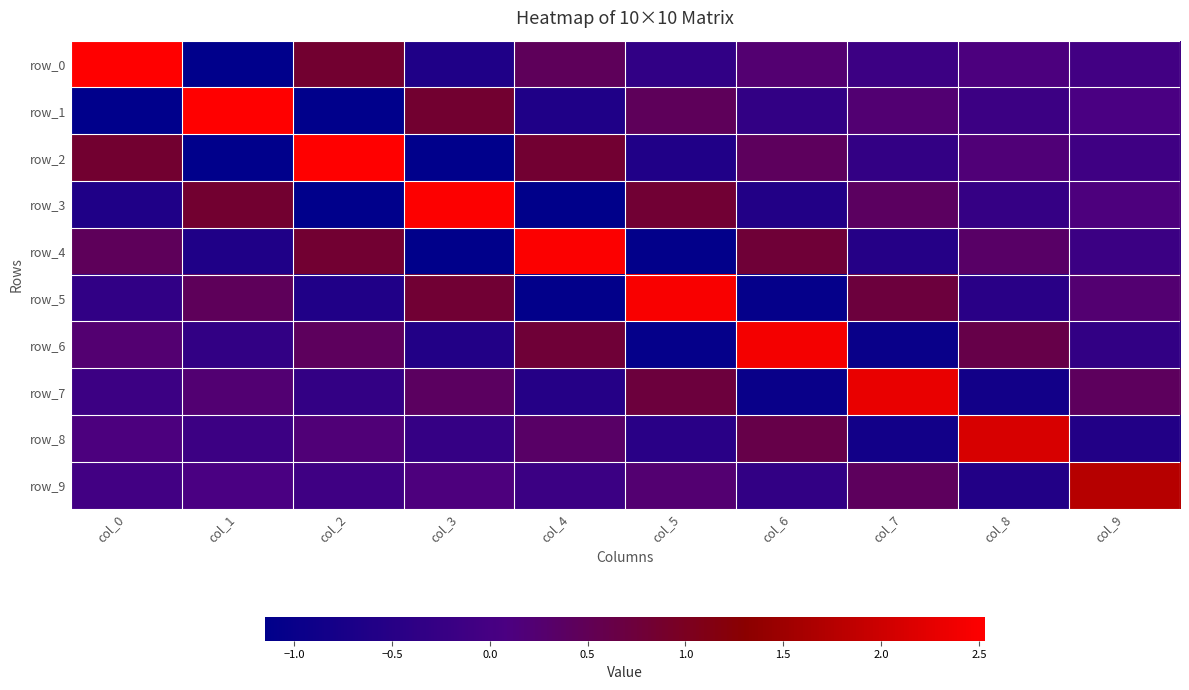

At col_3, list the series in order from largest to smallest.

row_3, row_1, row_5, row_7, row_9, row_8, row_6, row_0, row_4, row_2